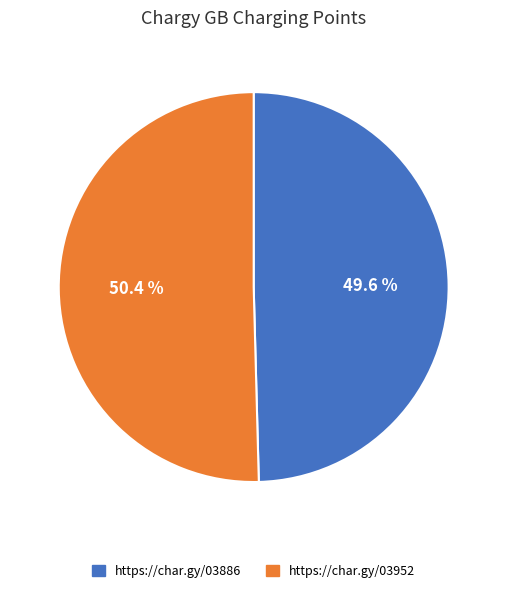

Between https://char.gy/03886 and https://char.gy/03952, which is larger?

https://char.gy/03952